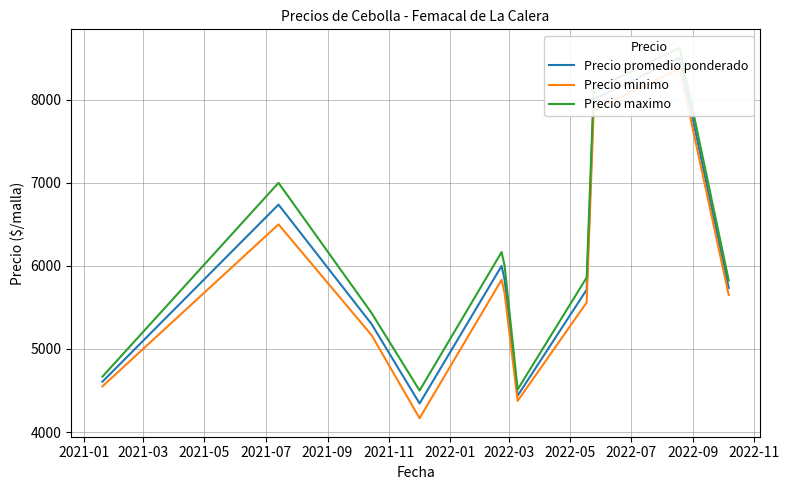

True or false: Precio maximo has a value of 9898.9 at 2021-09.

False